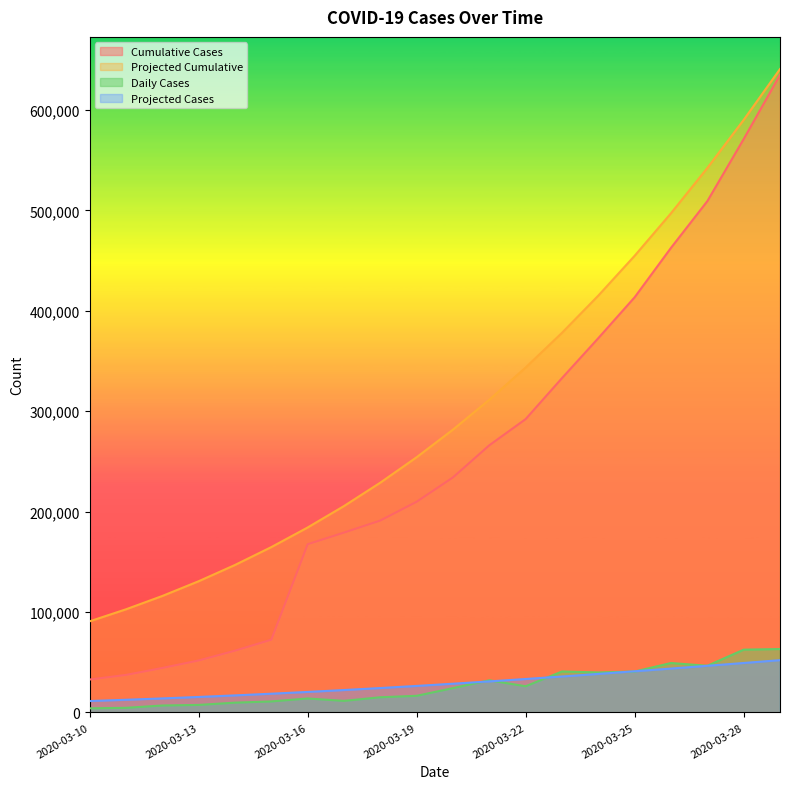

What is the spread (max minus min) of values at 2020-03-19?

237625